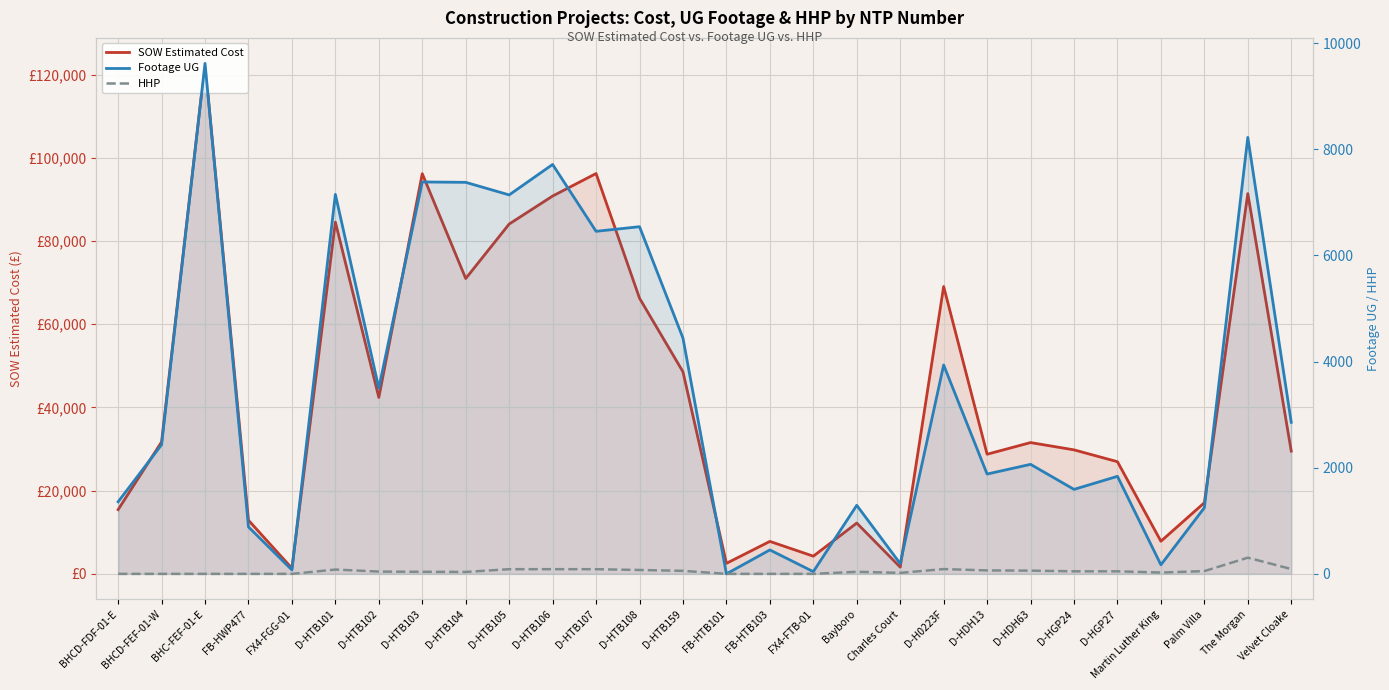

The HHP series shows 0.0 at FX4-FTB-01. True or false?

True